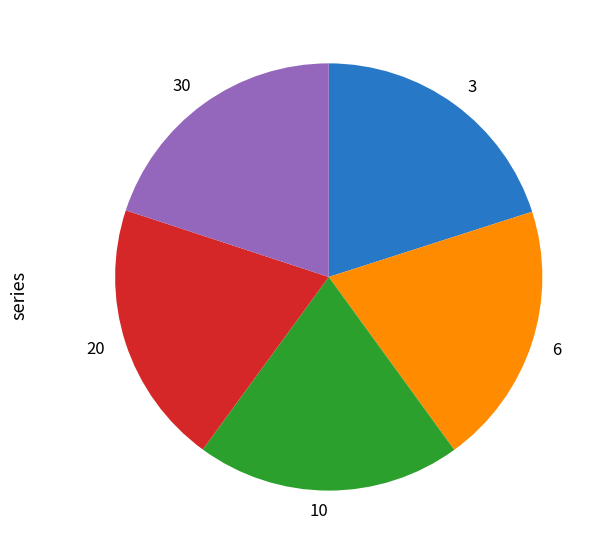

Count the number of slices in the pie.

5